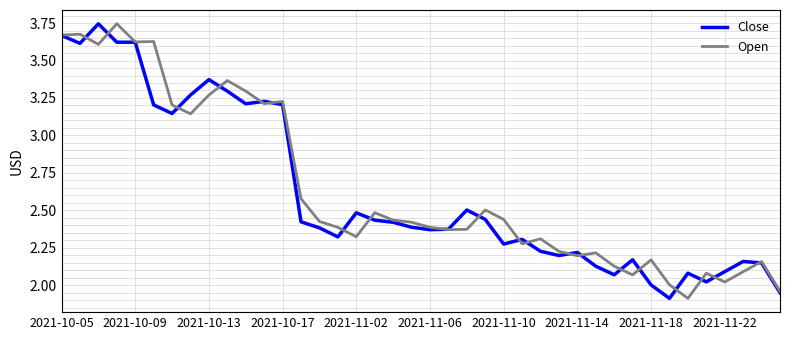

What are all the series names shown in the legend?

Close, Open